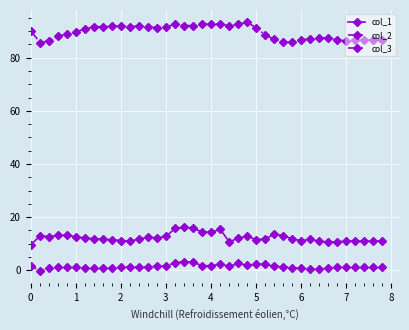

What is the average value of the col_3 series?

89.6